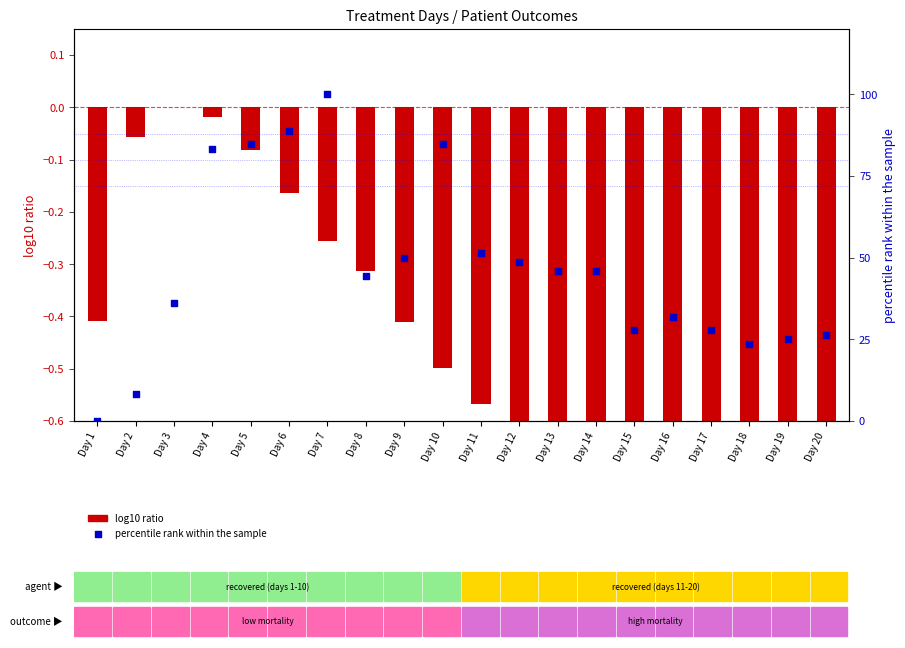

What are all the series names shown in the legend?

log10 ratio, percentile rank within the sample